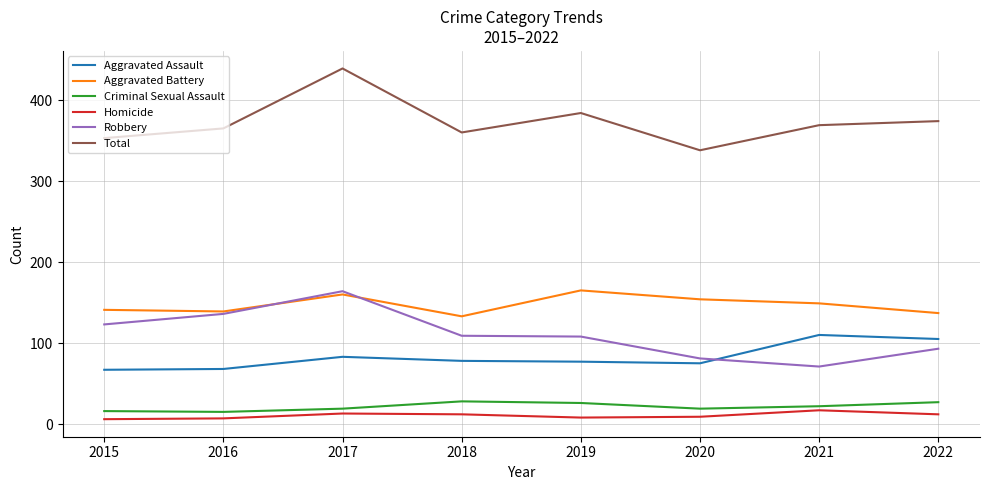

What is the total value across all series at 2022?

748